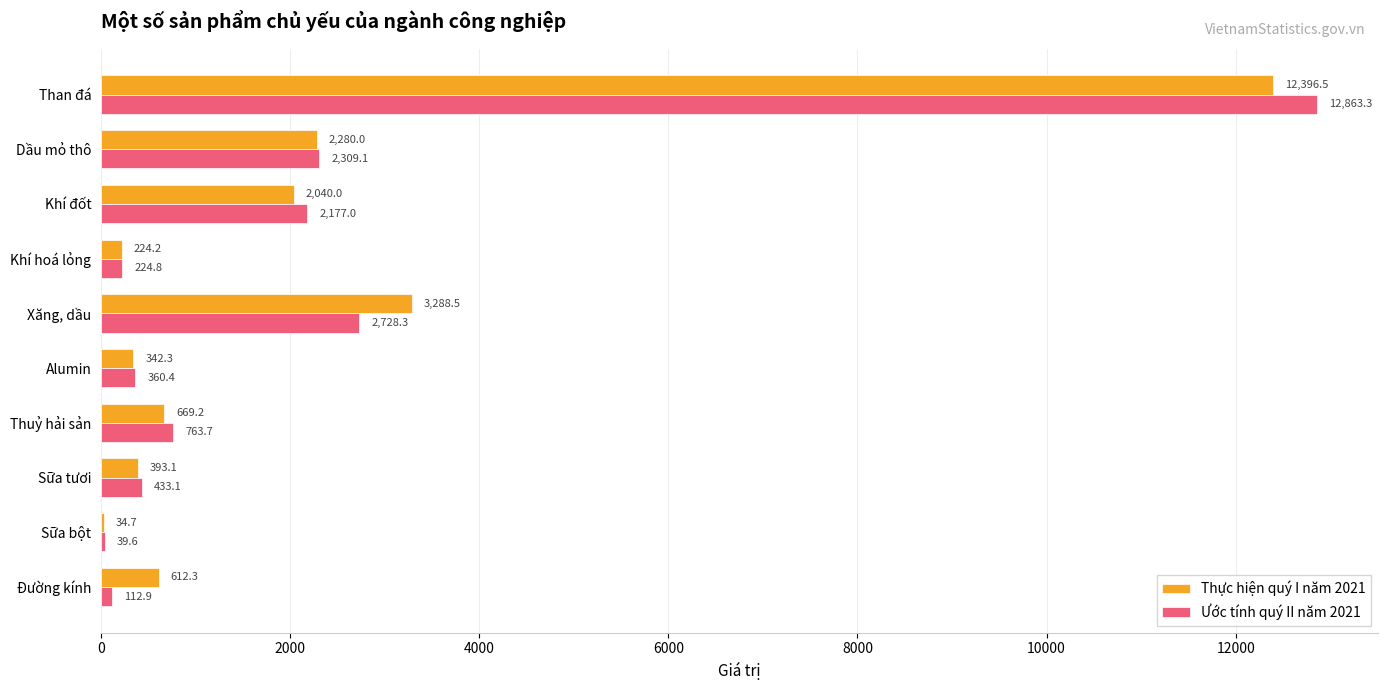

What value does the Thực hiện quý I năm 2021 series have at Sữa bột?

34.7